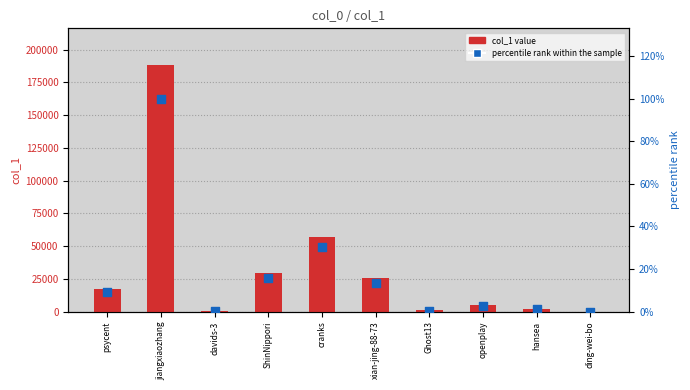

At which category is the sum across all series the highest?

jiangxiaozhang